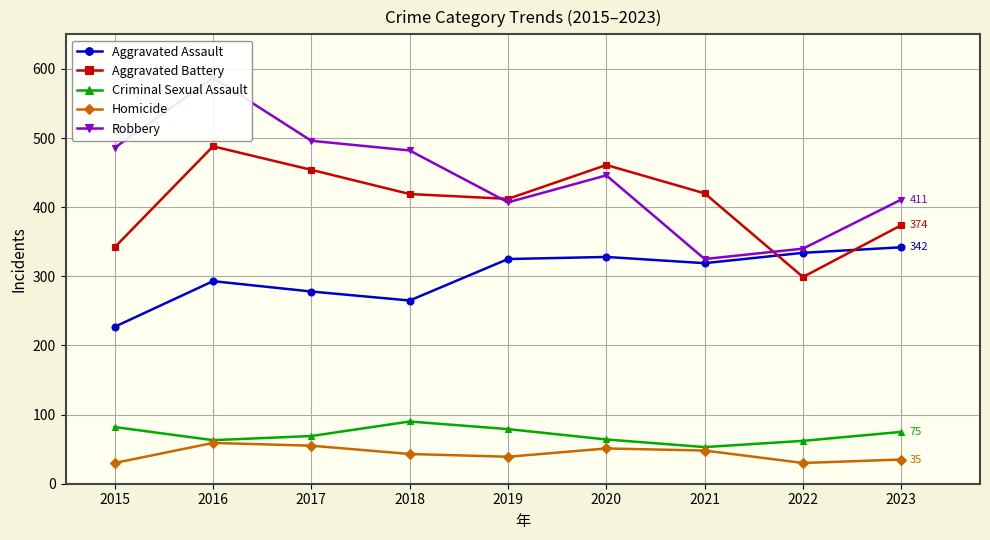

Reading right to left, extract all data points from this chart.

Aggravated Assault: 2023=342	2022=334	2021=319	2020=328	2019=325	2018=265	2017=278	2016=293	2015=227
Aggravated Battery: 2023=374	2022=299	2021=420	2020=461	2019=412	2018=419	2017=454	2016=488	2015=342
Criminal Sexual Assault: 2023=75	2022=62	2021=53	2020=64	2019=79	2018=90	2017=69	2016=63	2015=82
Homicide: 2023=35	2022=30	2021=48	2020=51	2019=39	2018=43	2017=55	2016=59	2015=30
Robbery: 2023=411	2022=340	2021=325	2020=446	2019=407	2018=482	2017=496	2016=587	2015=486